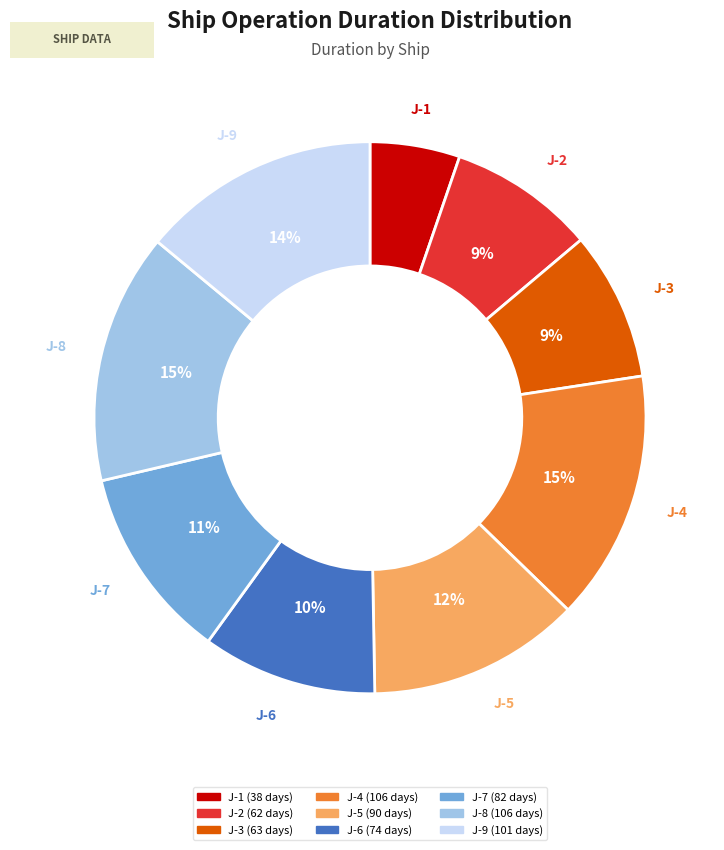

Is there a majority slice in this chart?

No